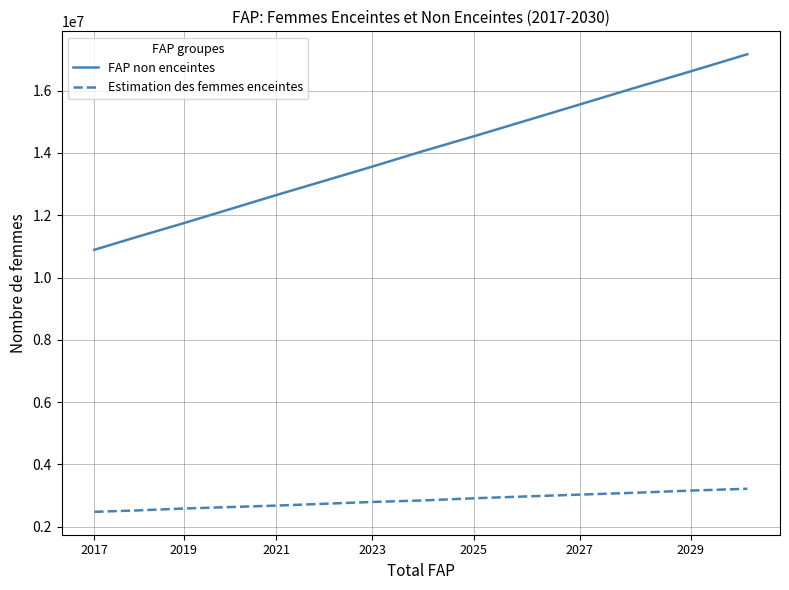

What is the difference between the maximum and minimum values in the Estimation des femmes enceintes series?

740730.3